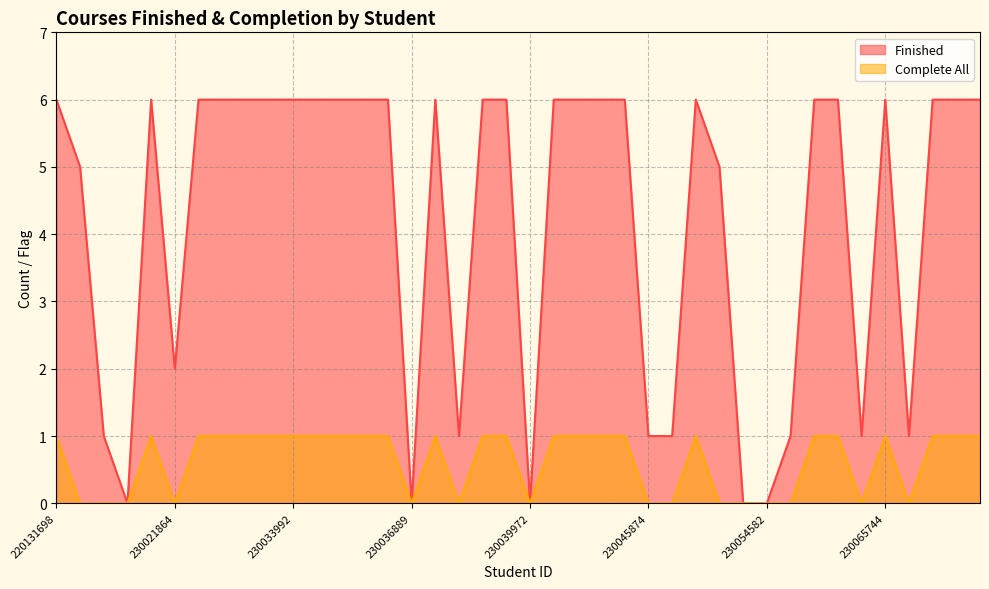

How many lines are shown in the chart?

2